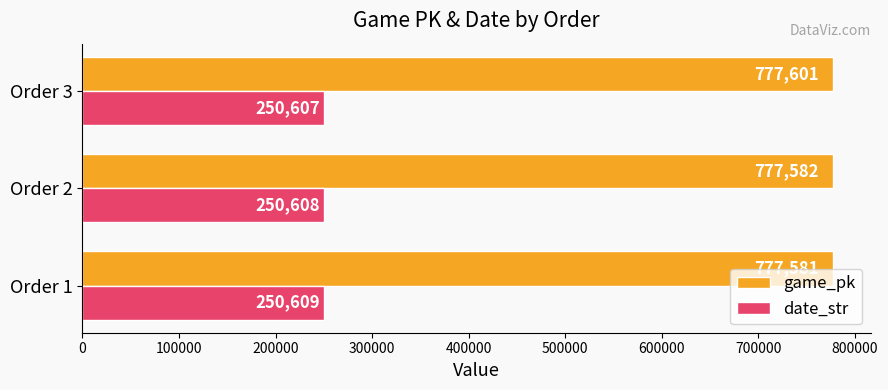

Which series changed the most between Order 1 and Order 3?

game_pk